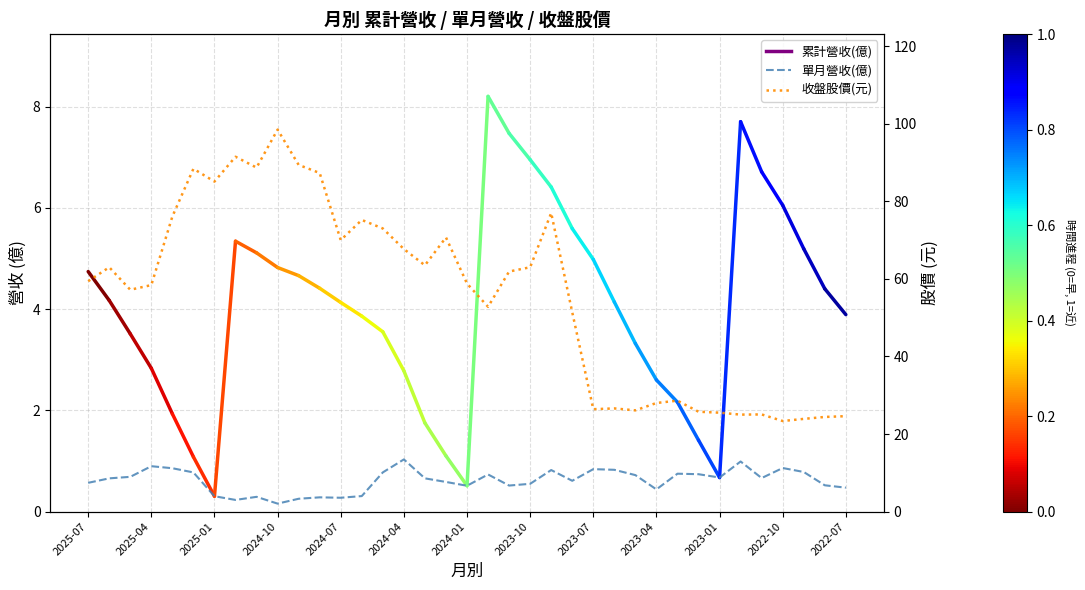

What is the greatest value displayed?

98.5